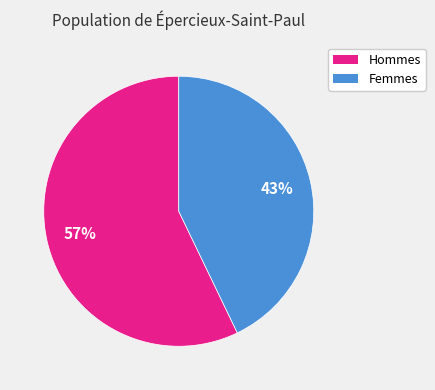

To the nearest percent, what is the difference between the largest and smallest slice percentages?

14%